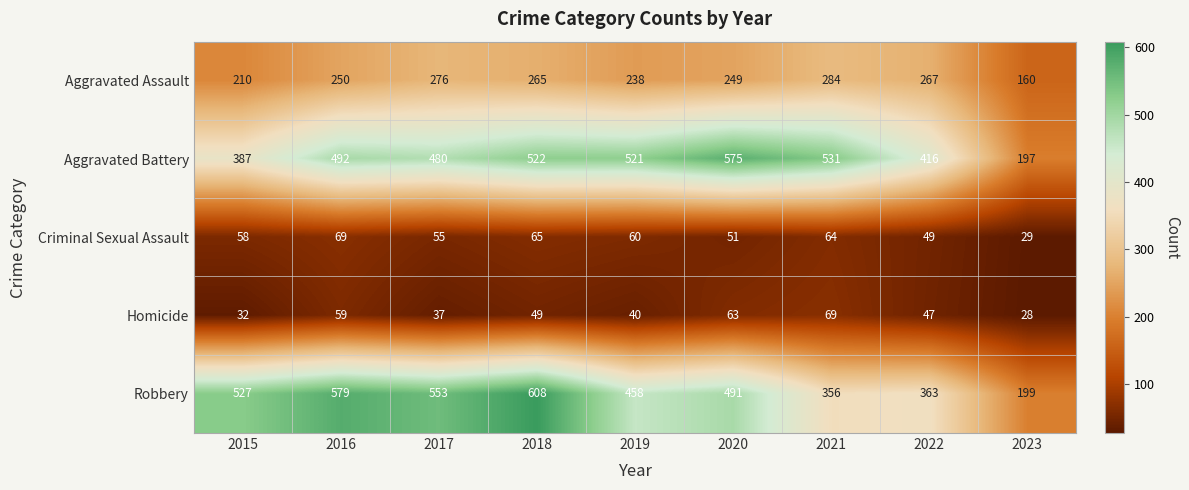

What is the minimum value for Robbery?

199